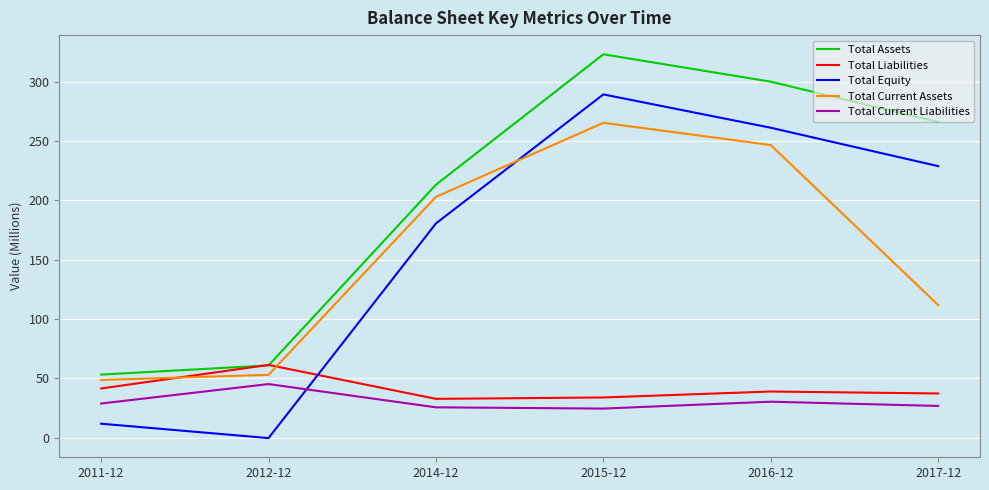

What position from the left is 2011-12?

1